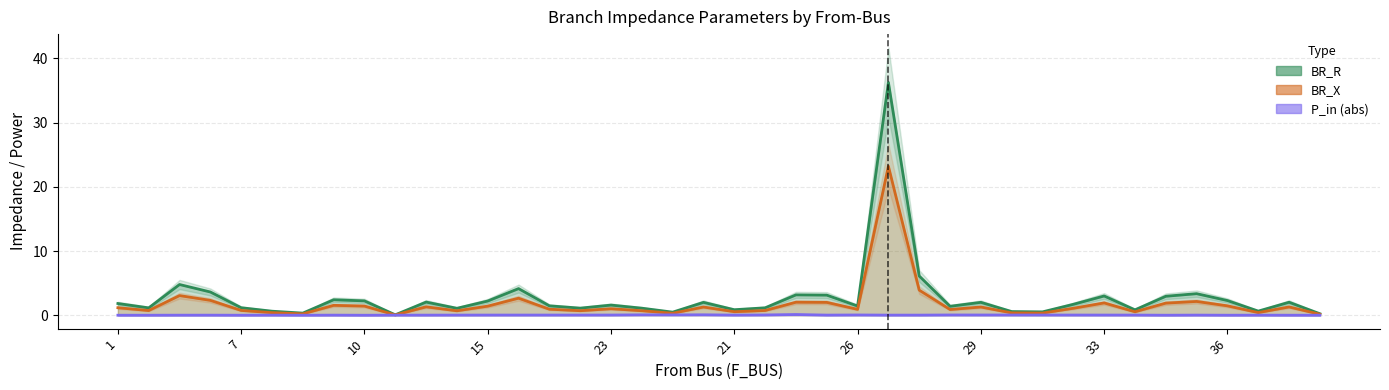

What is the total value across all series at 19?

1.8